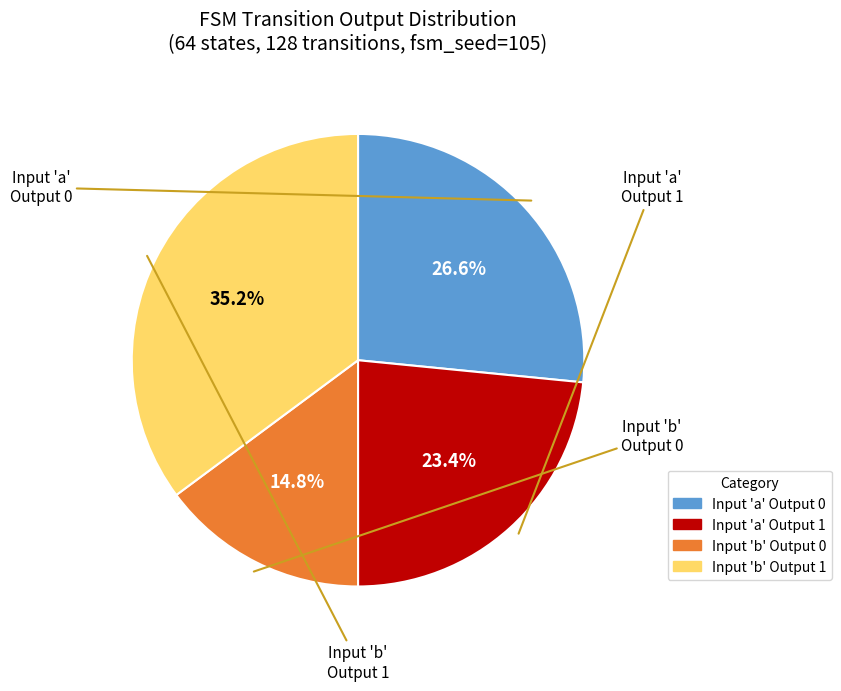

To the nearest percent, what is the difference between the largest and smallest slice percentages?

20%